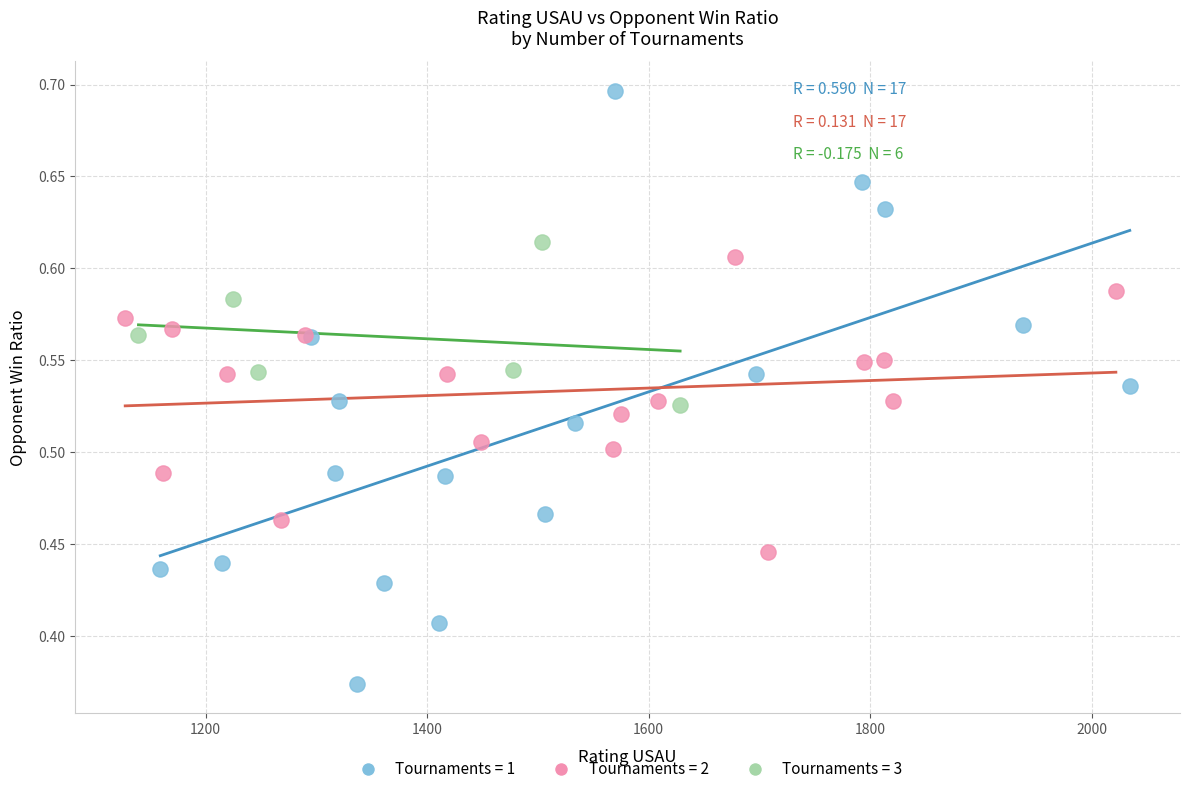

Which series has the widest spread of Y values?

Tournaments = 1